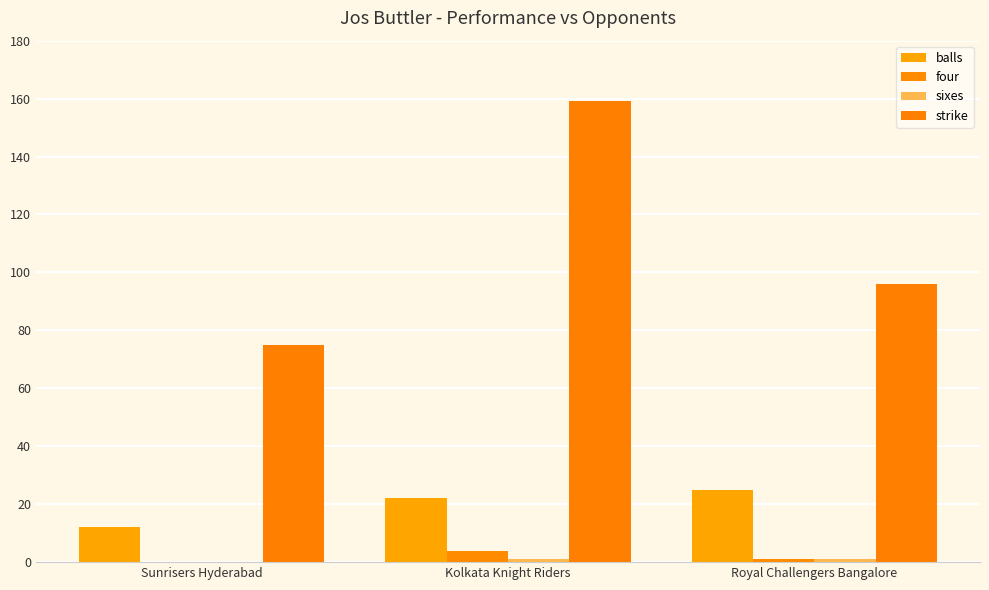

How many groups of bars are there?

3